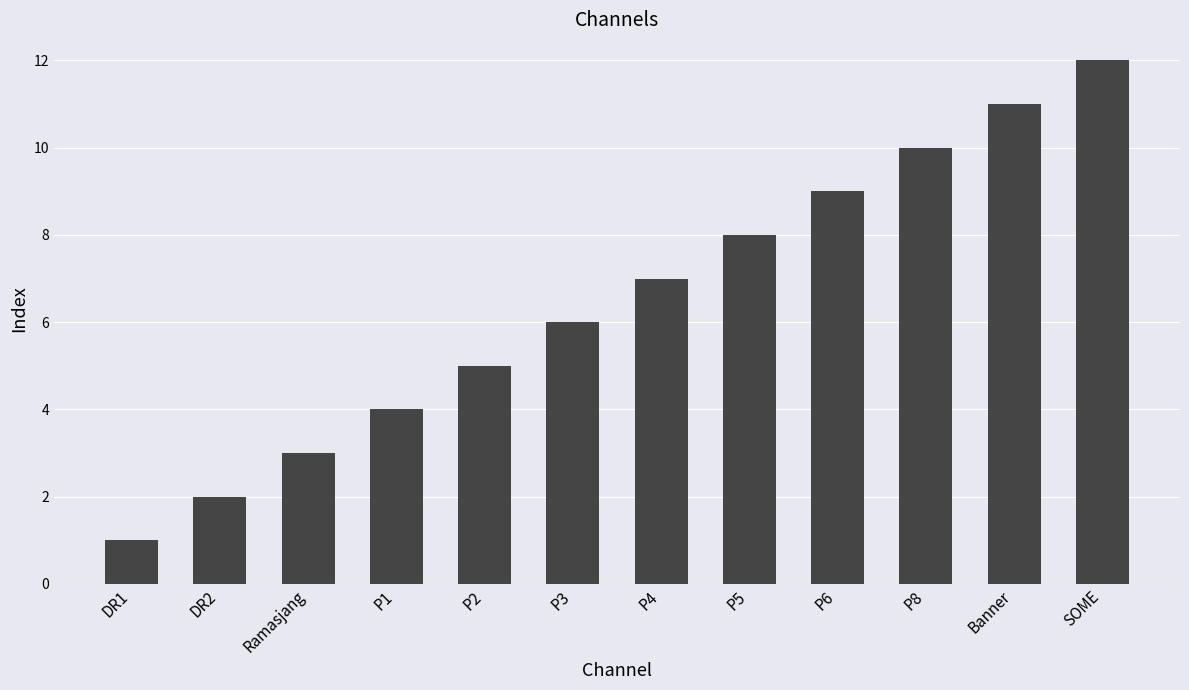

Is it true that the value at DR2 is 3?

False